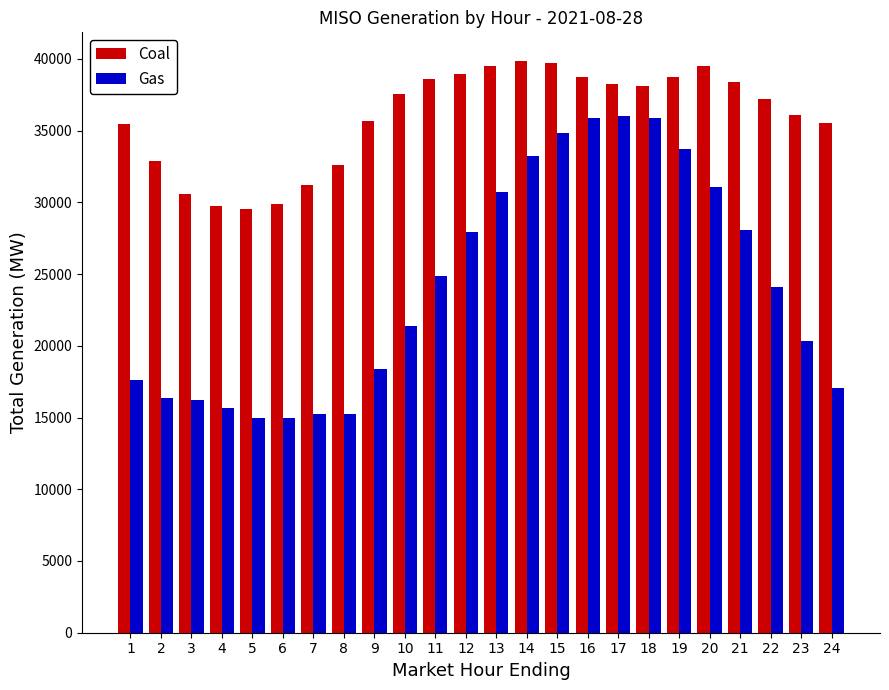

What is the approximate value of Gas at 21?

28061.8